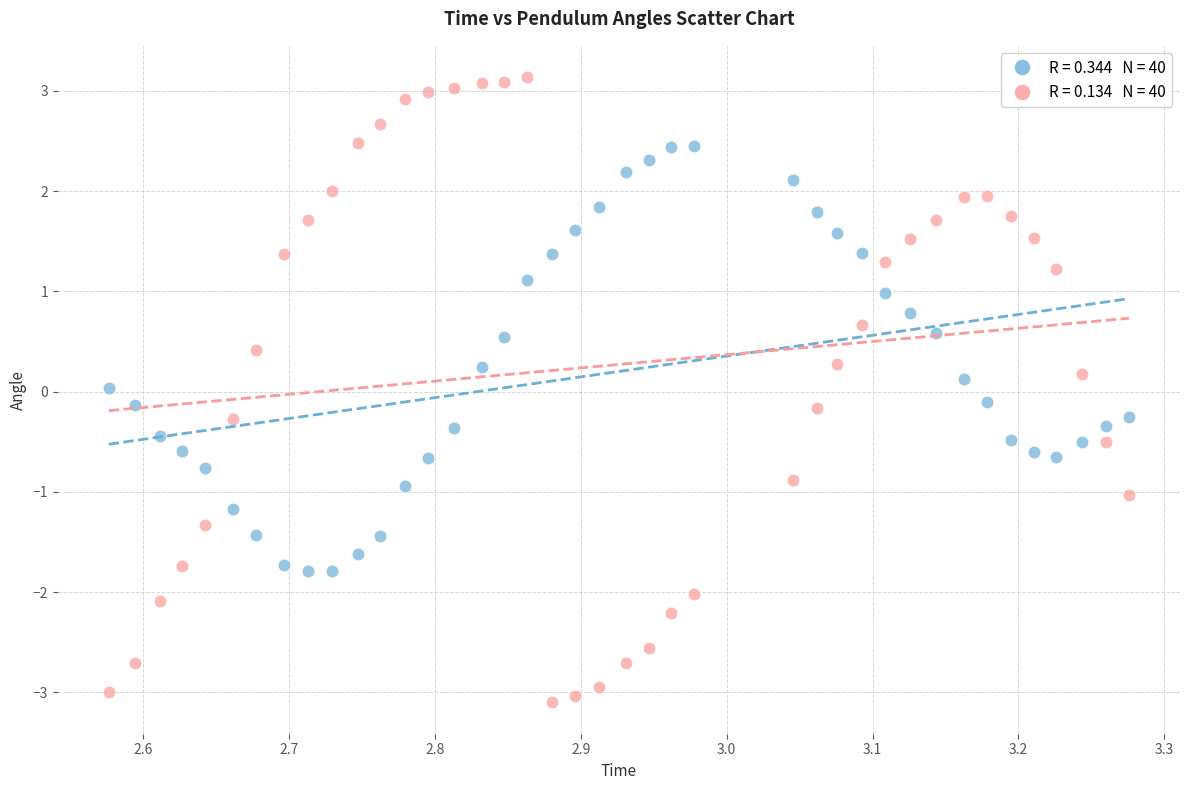

Across all data points, what is the range of Y values (max minus min)?

6.2